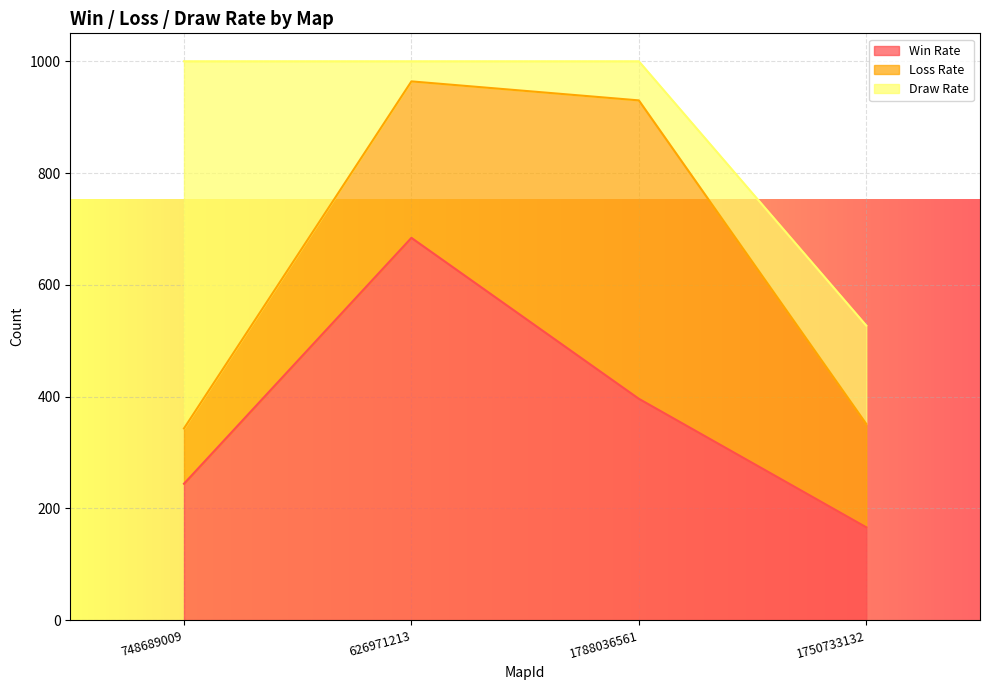

What are all the series names shown in the legend?

Win Rate, Loss Rate, Draw Rate